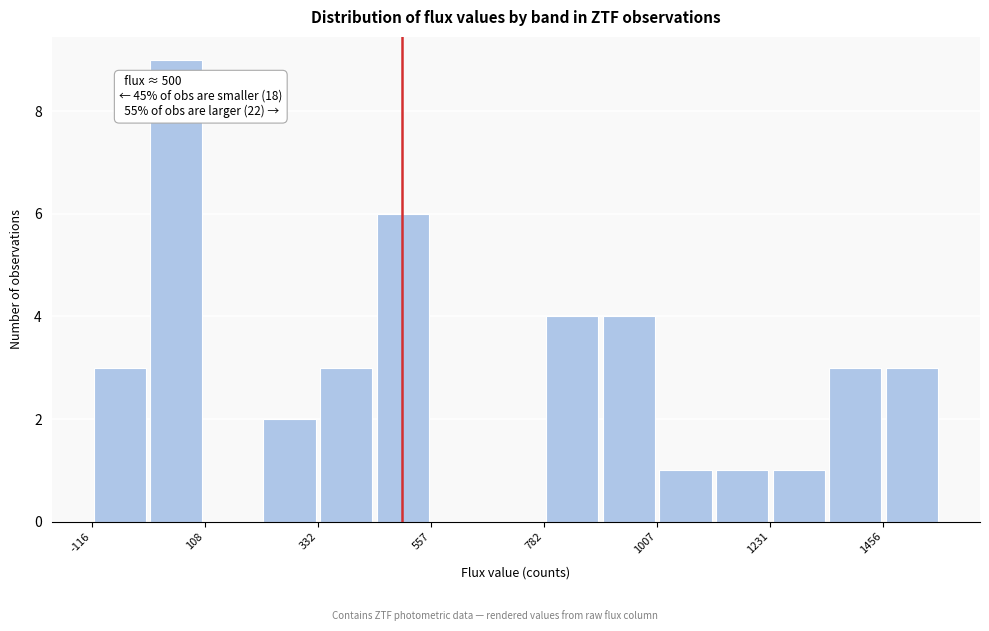

Read against the x-axis, roughly where is the centre of the tallest bar?

50